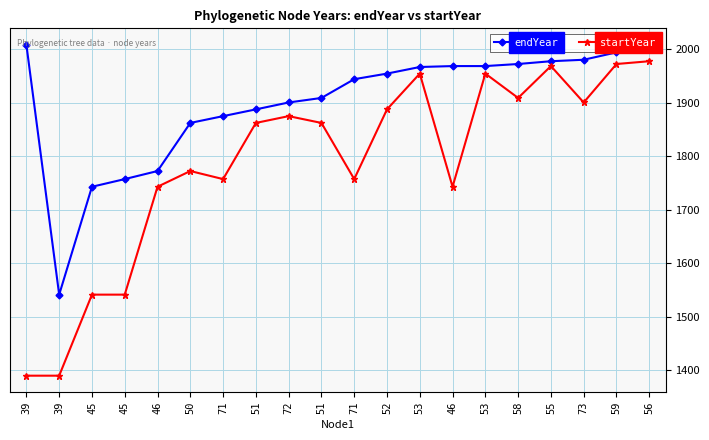

Count the number of data series in this chart.

2